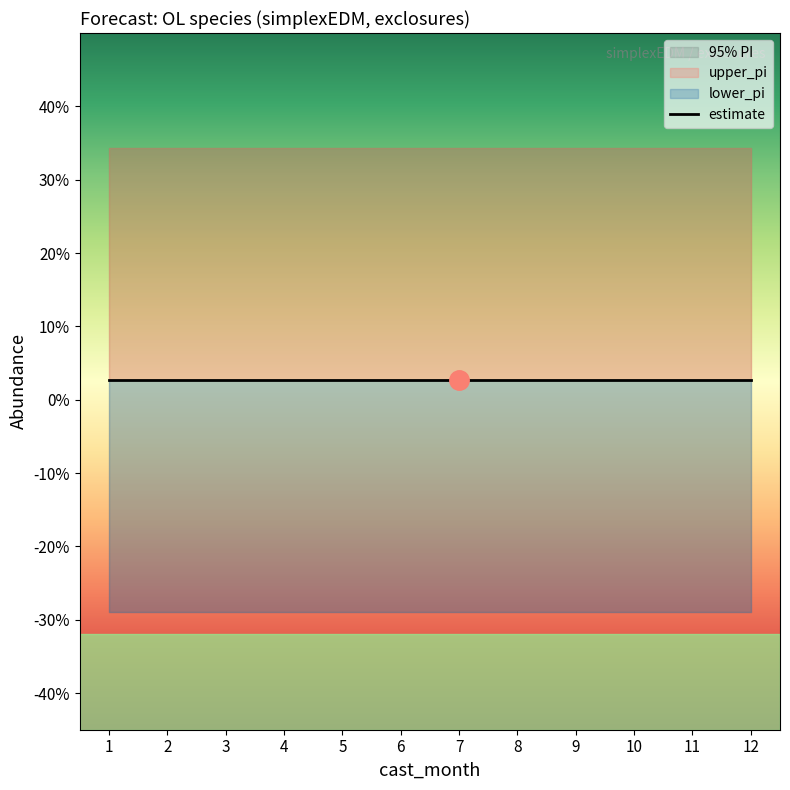

Count the estimate values in the range 0 to 1.

12